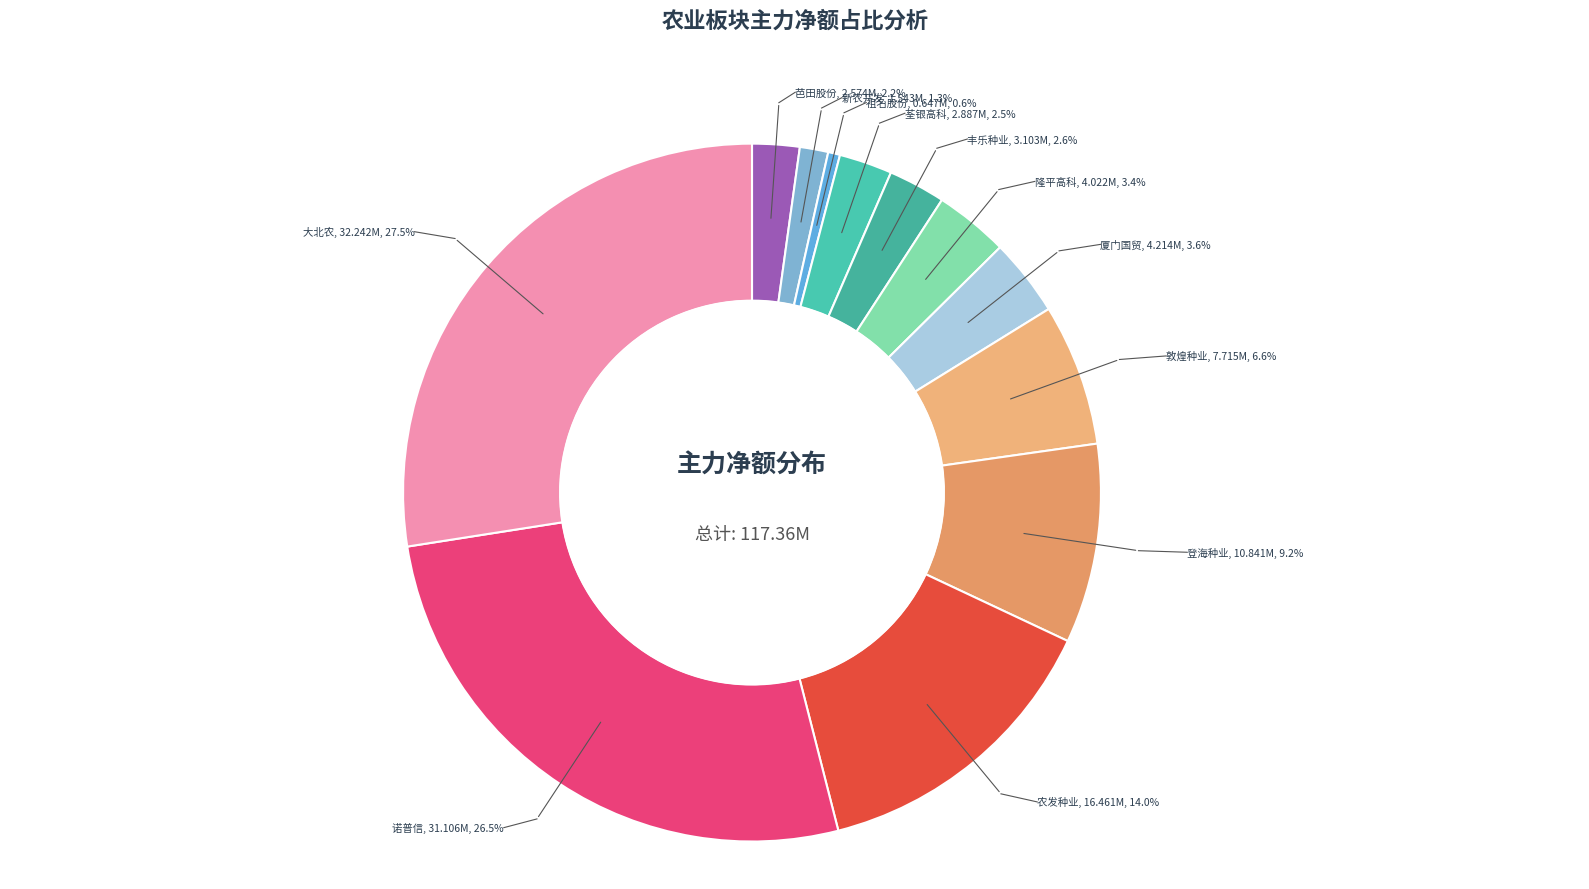

Which category has the smallest portion of the pie?

祖名股份